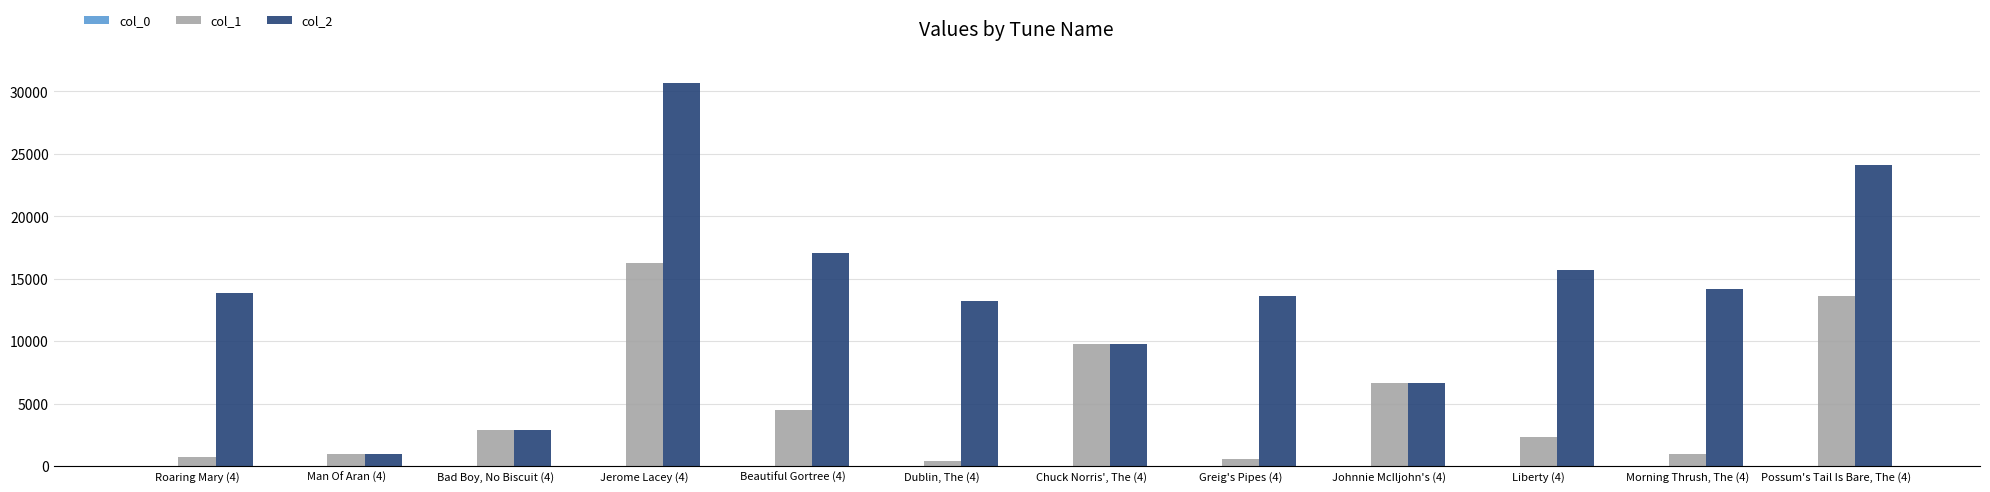

The value of col_2 at Dublin, The (4) is 6146.4. True or false?

False